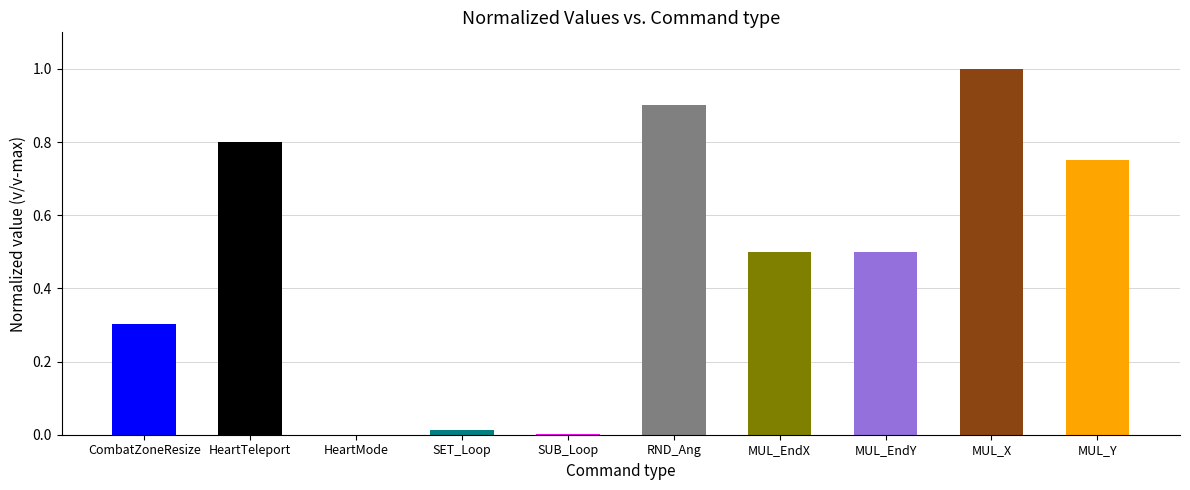

What is the sum of the values at MUL_Y and CombatZoneResize?

1.1